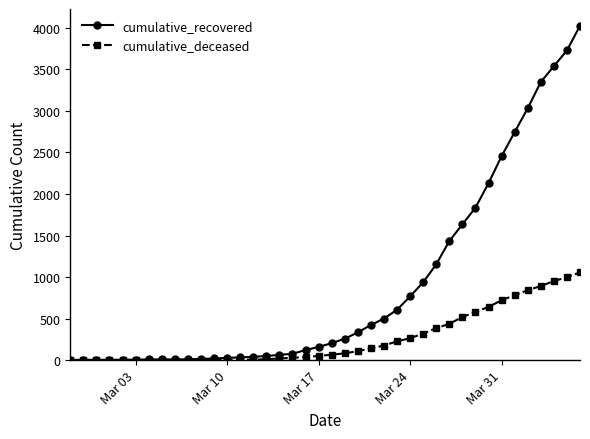

Rank the series by their maximum value, from highest to lowest.

cumulative_recovered, cumulative_deceased